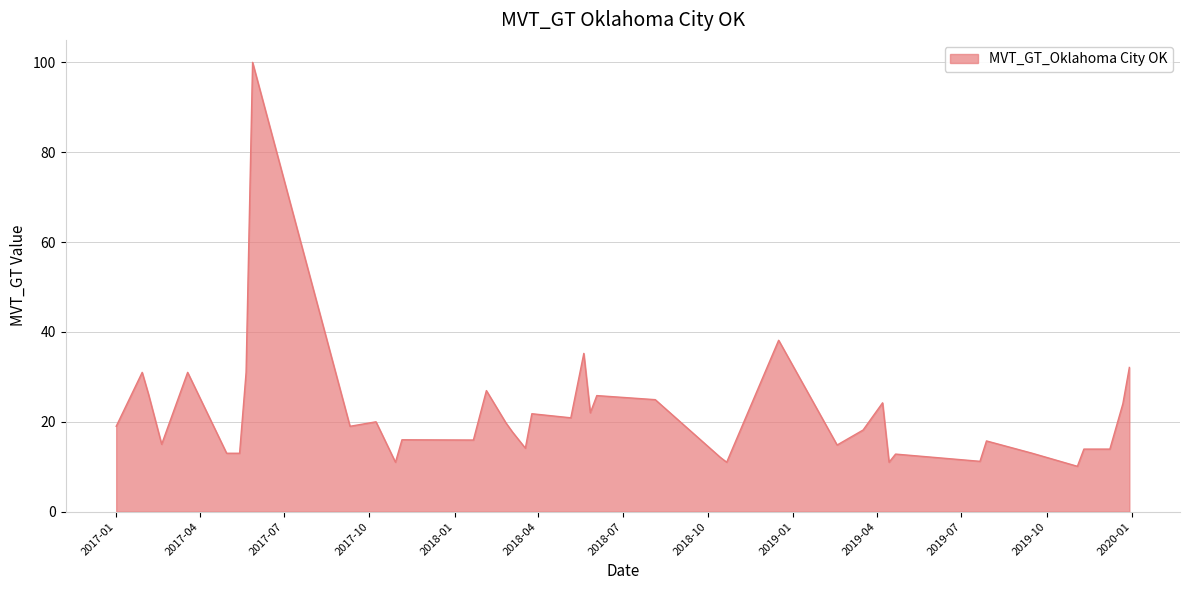

What is the maximum value shown in the chart?

100.0